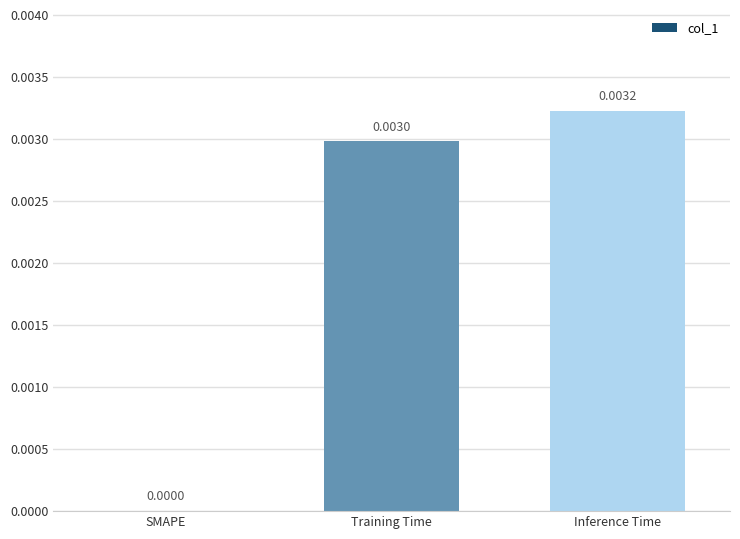

Which has a higher value, Training Time or SMAPE?

Training Time